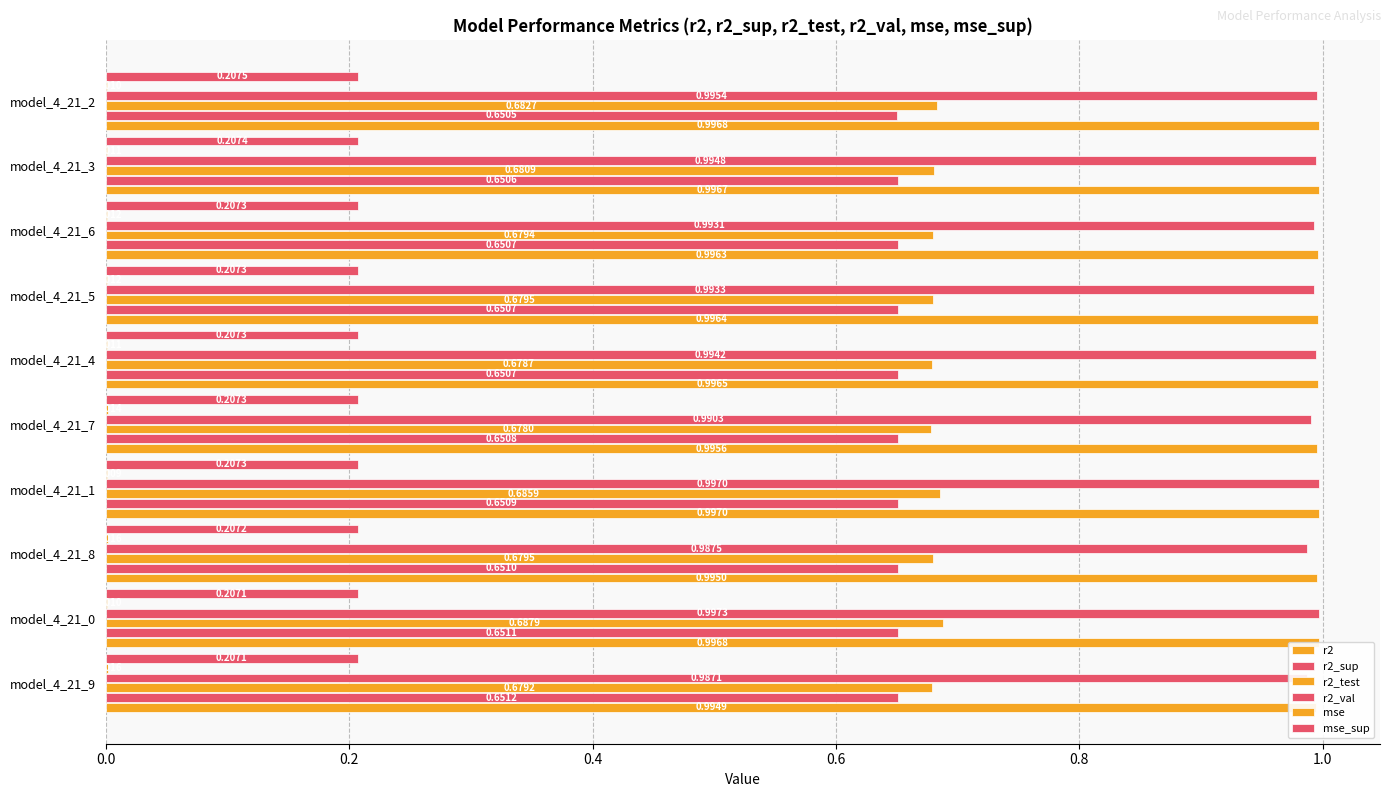

Which series has the widest spread of values?

r2_val